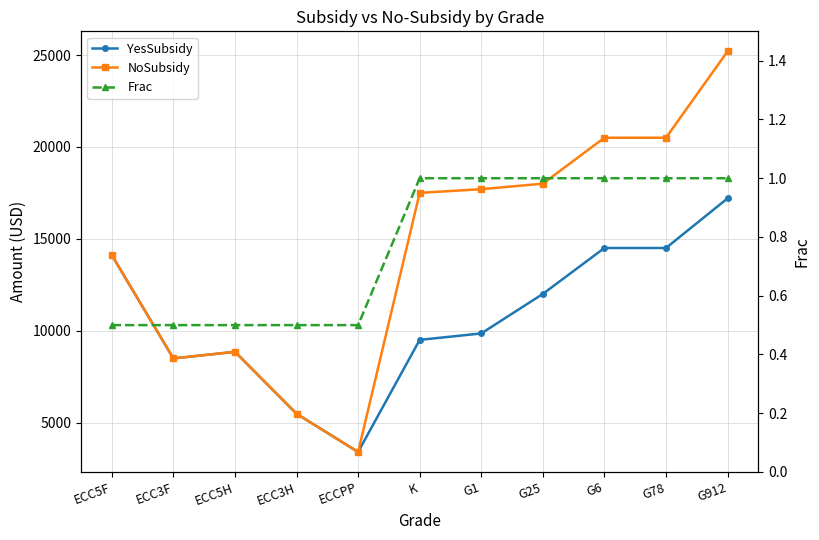

What is the difference between the highest and lowest values at ECC5F?

14109.5